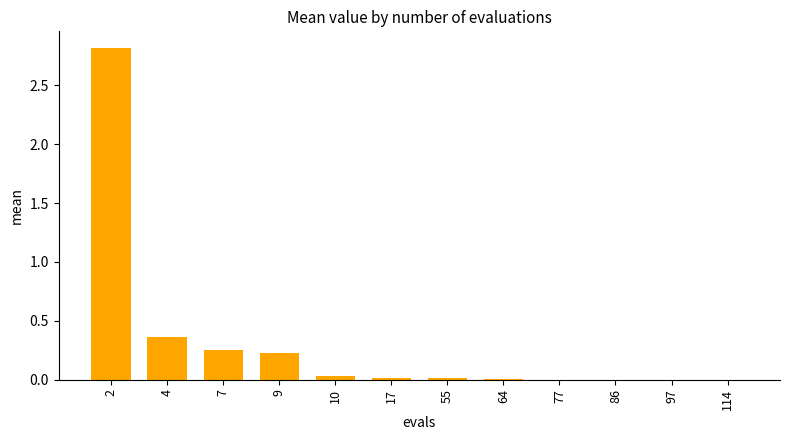

Is it true that the value at 2 is 1.6?

False